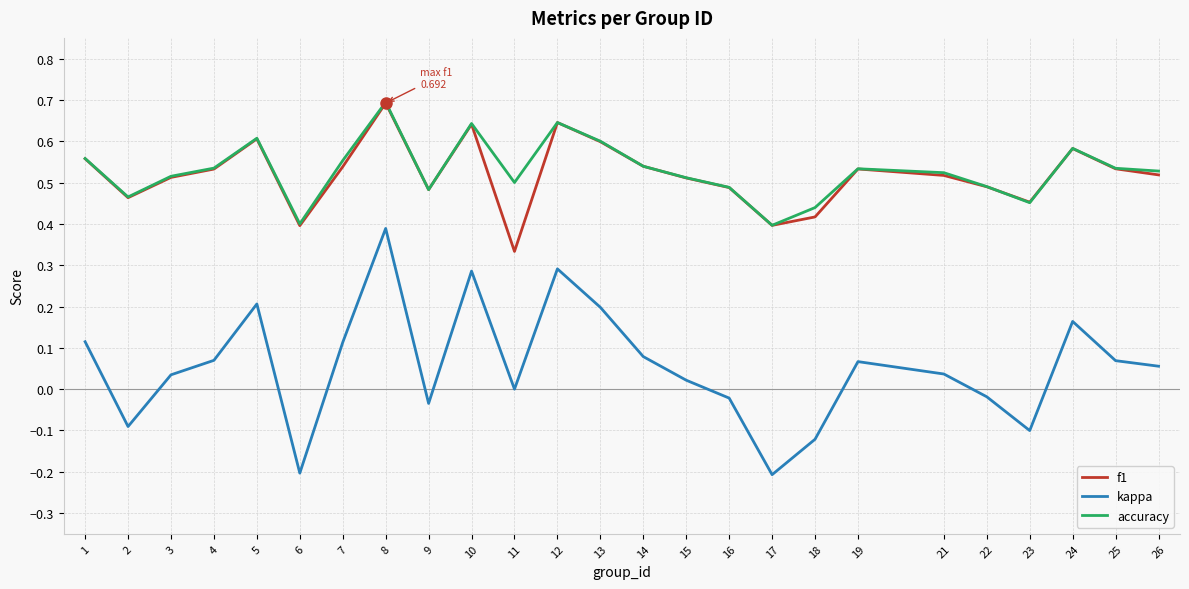

What is the maximum value for f1?

0.7